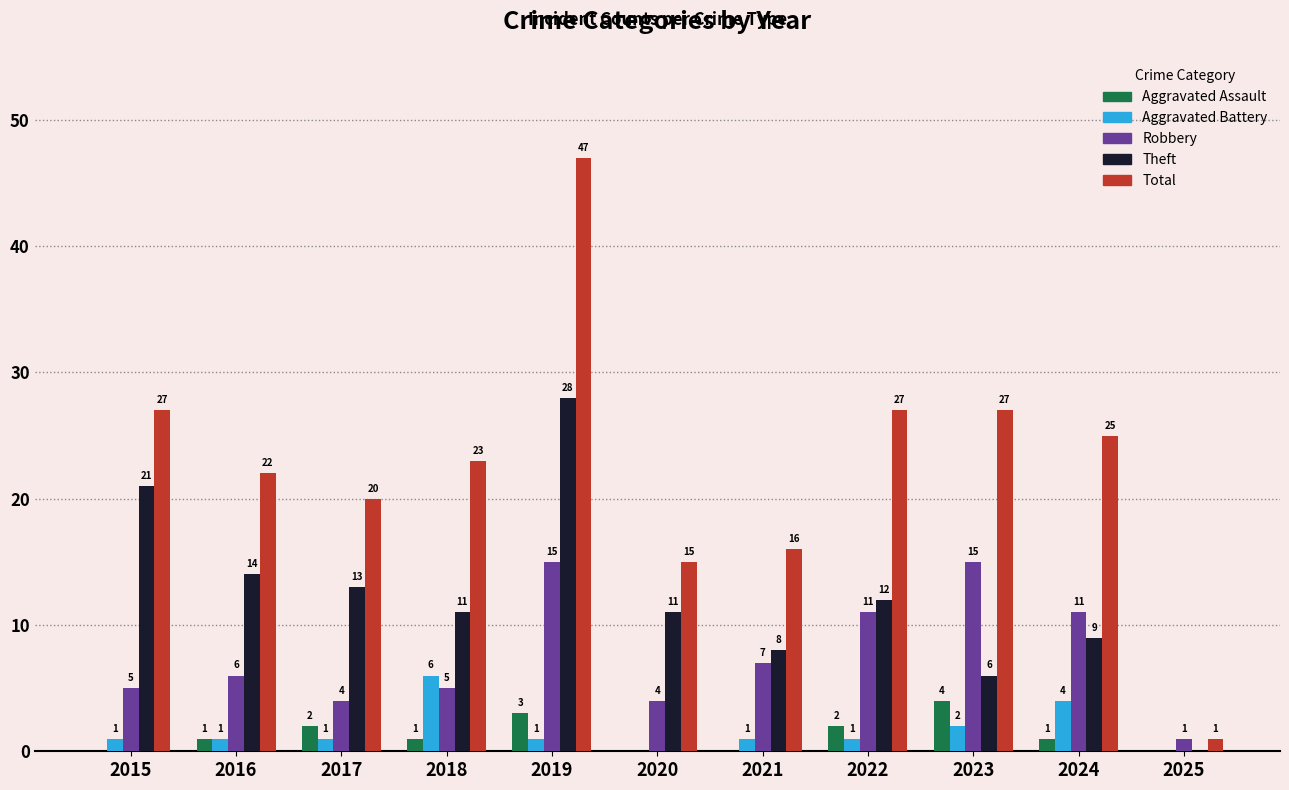

At which label does Aggravated Assault reach its peak?

2023